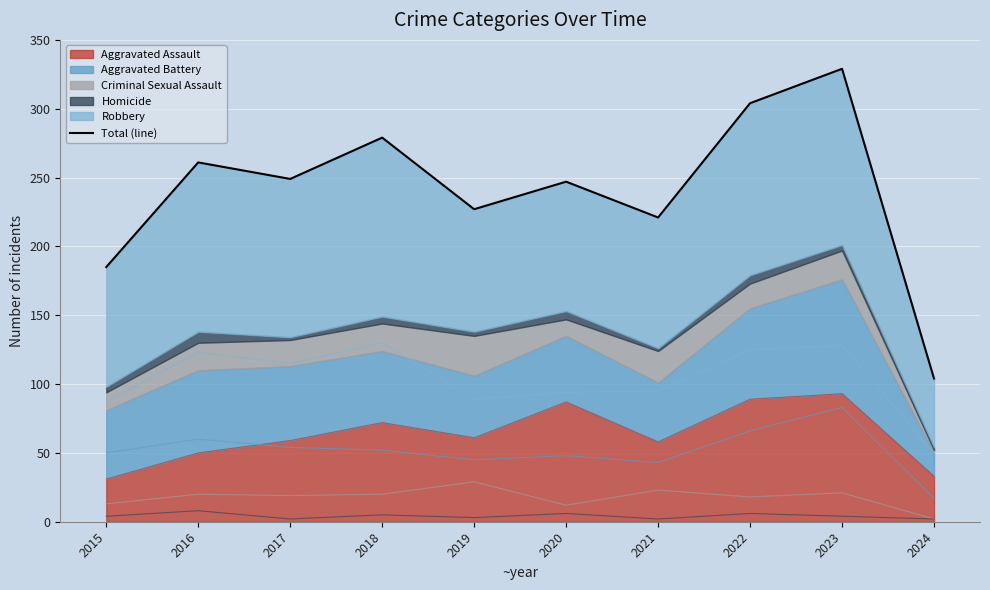

How many lines are shown in the chart?

1